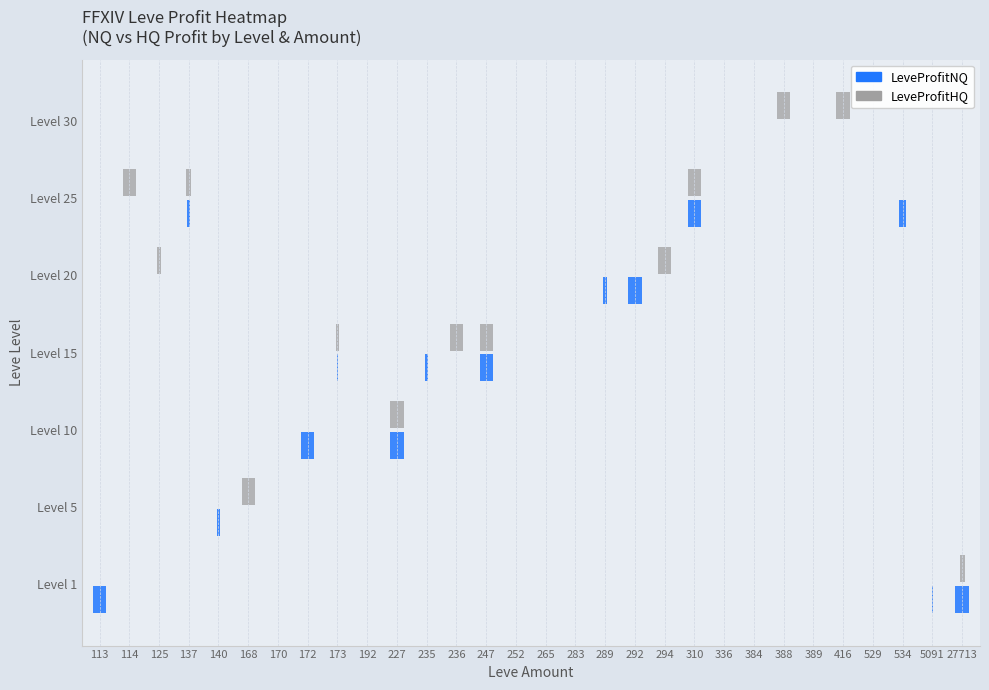

What is the average value of the LeveProfitHQ series?

-8209.4